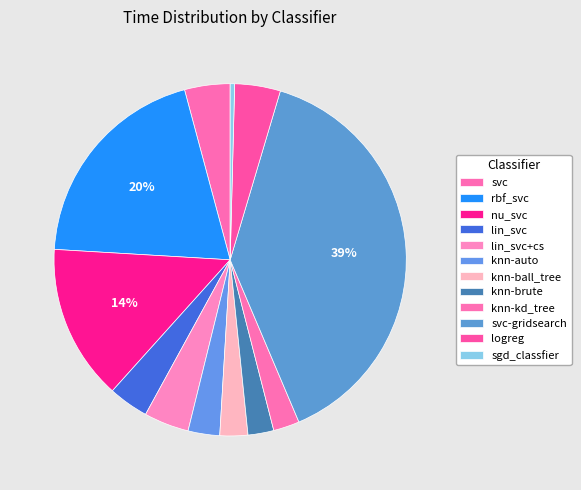

How many slices are in this pie chart?

12